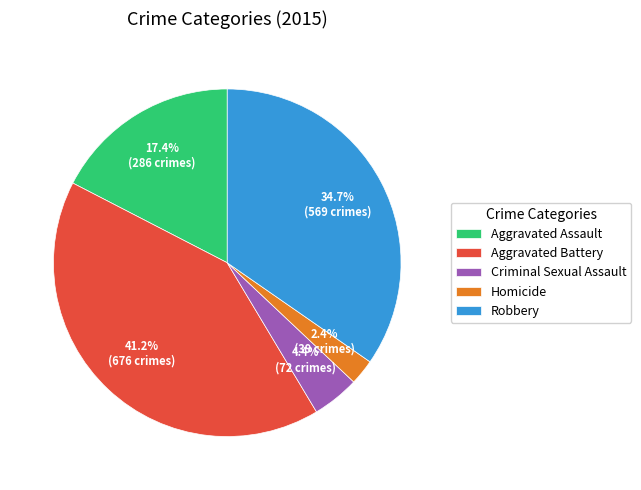

Does Criminal Sexual Assault account for over 50% of the chart?

No